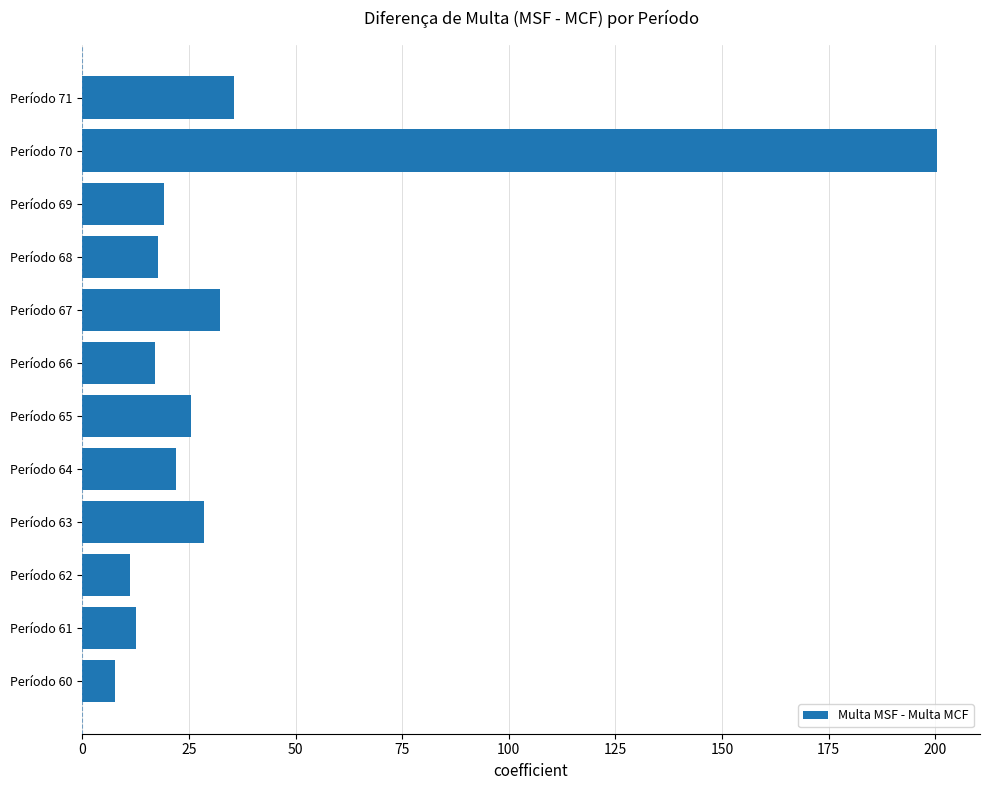

Which has a higher value, Período 68 or Período 62?

Período 68